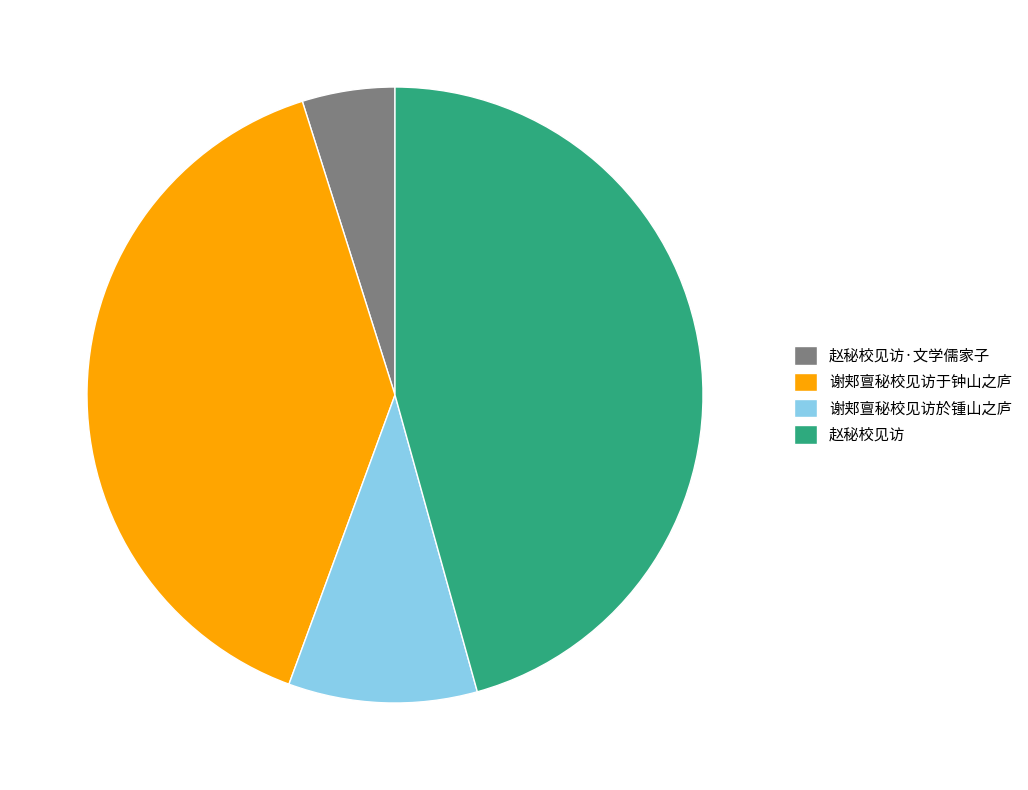

Rank the categories by value from lowest to highest.

赵秘校见访·文学儒家子, 谢郏亶秘校见访於锺山之庐, 谢郏亶秘校见访于钟山之庐, 赵秘校见访